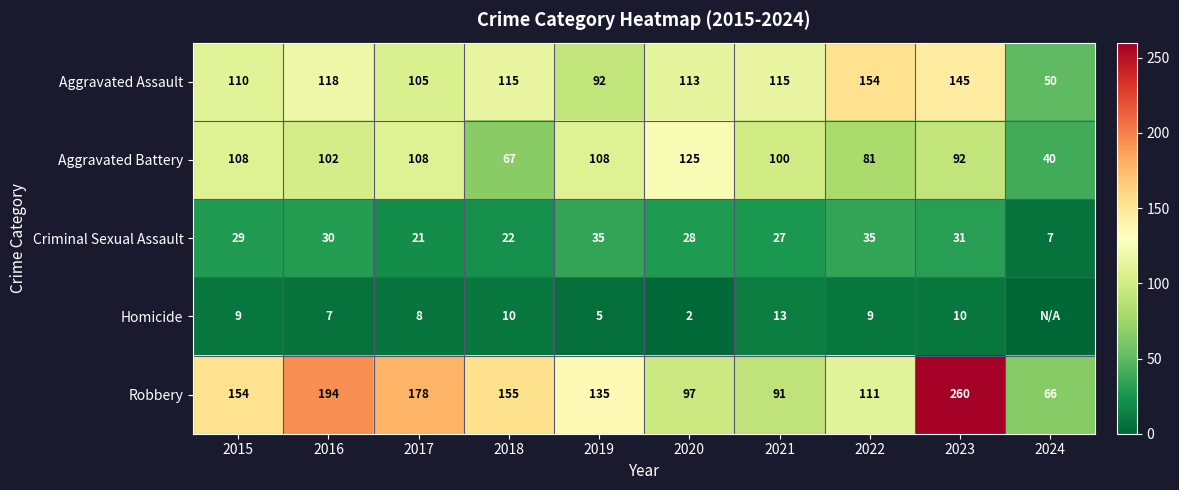

At which label does Aggravated Battery first exceed 102?

2015